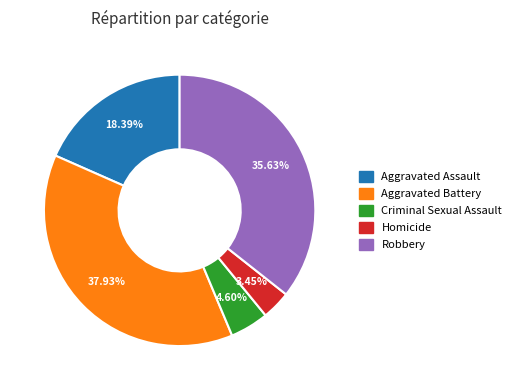

To the nearest percent, what is the difference between the Criminal Sexual Assault and Aggravated Assault slice percentages?

14%